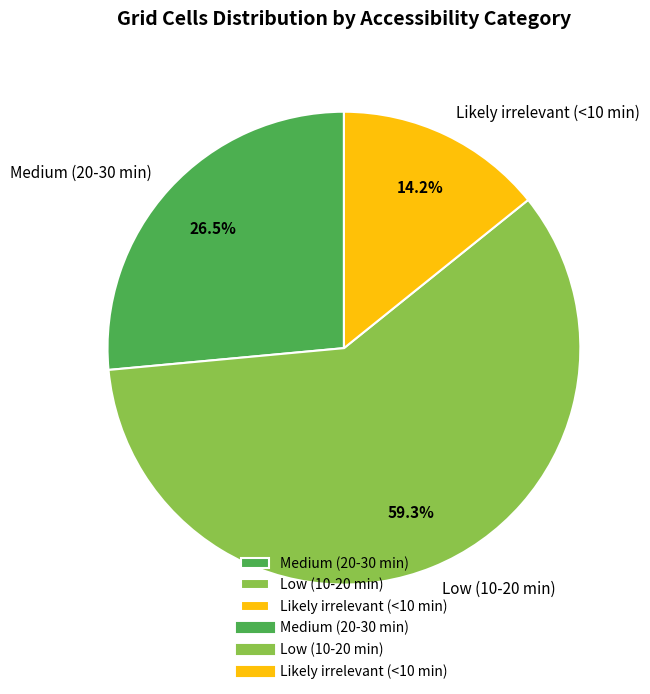

What is the total percentage of Medium (20-30 min) and Likely irrelevant (<10 min)?

40.7%